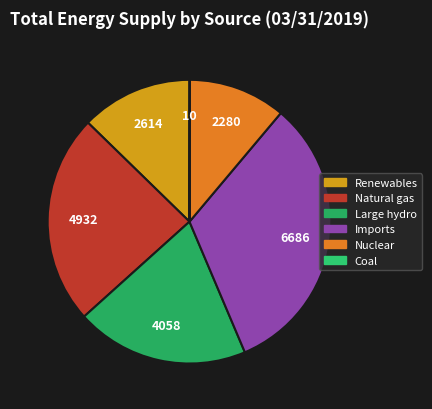

To the nearest percent, what is the difference between the largest and smallest slice percentages?

32%